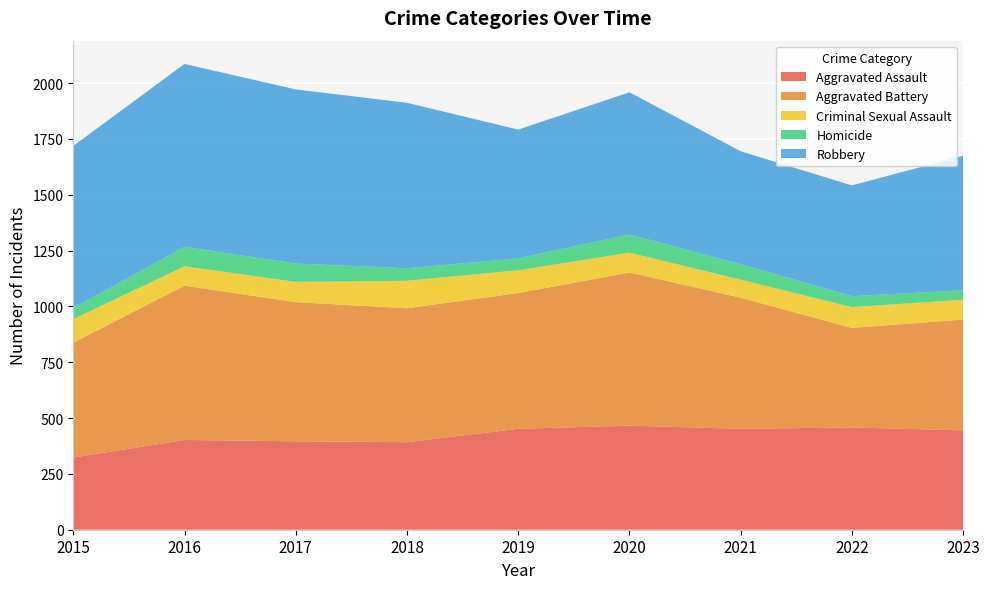

Reading right to left, extract all data points from this chart.

Aggravated Assault: 445	458	452	466	452	392	396	402	323
Aggravated Battery: 496	446	587	686	608	600	623	691	515
Criminal Sexual Assault: 89	93	81	89	102	123	91	87	105
Homicide: 42	49	69	81	53	56	82	87	50
Robbery: 603	496	506	637	577	741	780	819	726